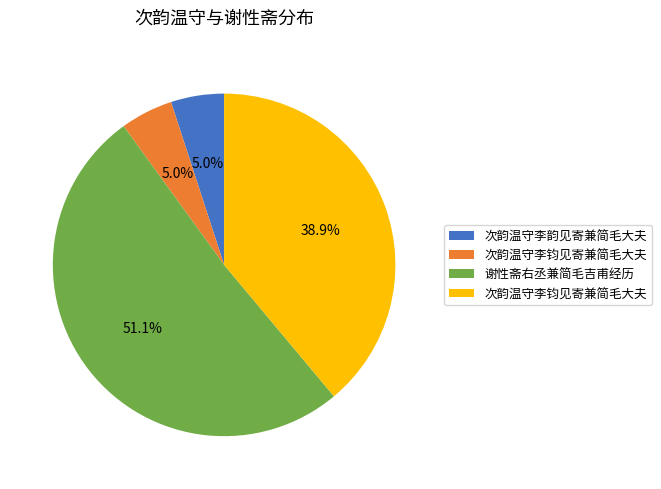

Is there any slice that represents more than half of the pie?

Yes